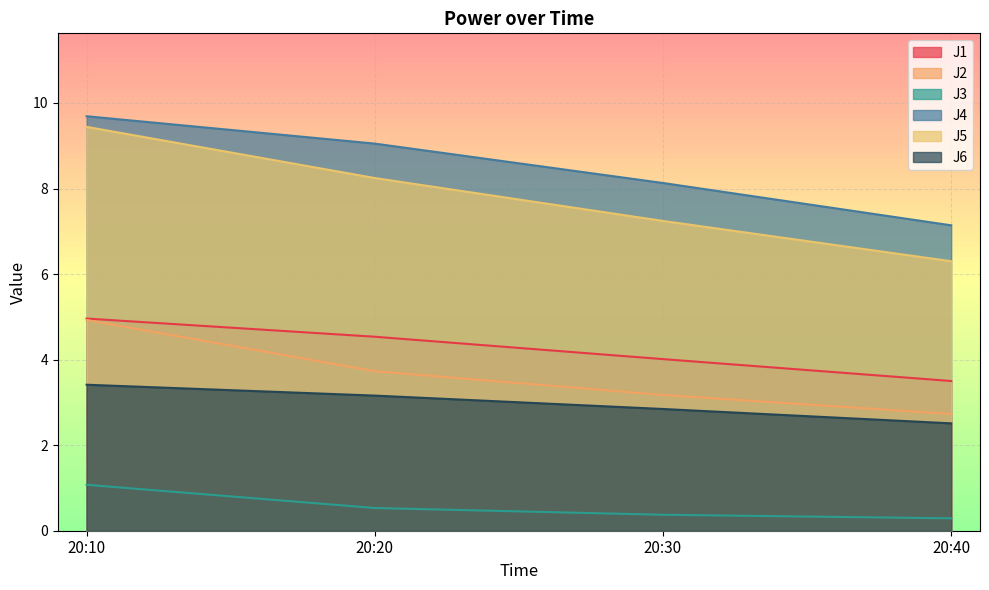

True or false: J2 and J4 cross at least once.

False